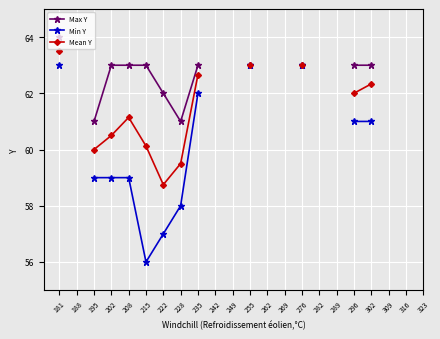

True or false: Max Y and Min Y cross at least once.

False